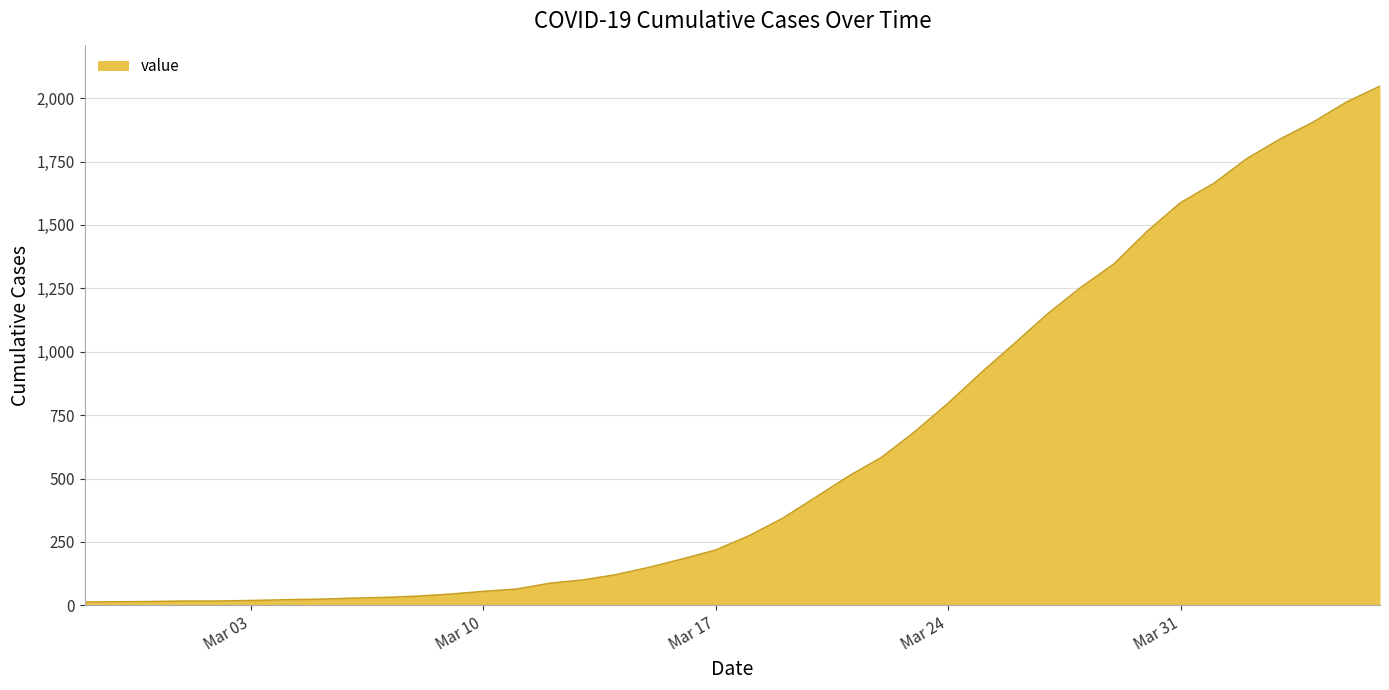

What is the difference between the maximum and minimum values?

2034